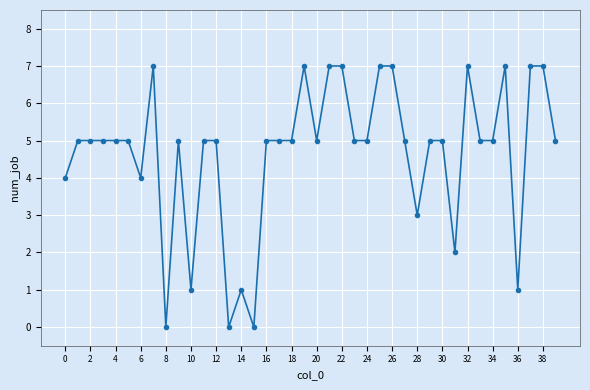

What is the average value?

5